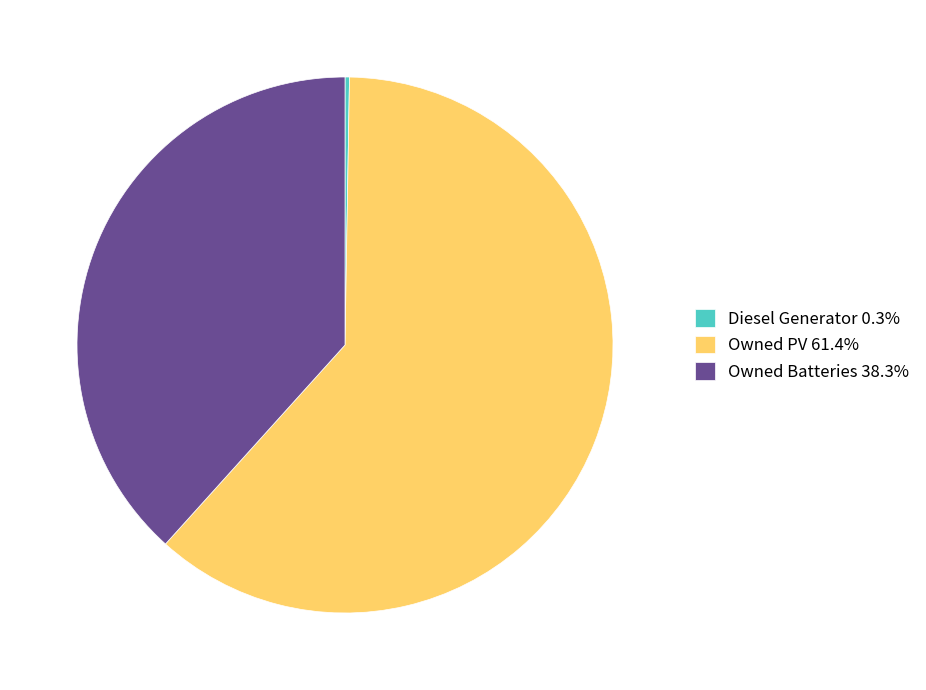

Does Owned PV 61.4% represent more than half of the total?

Yes